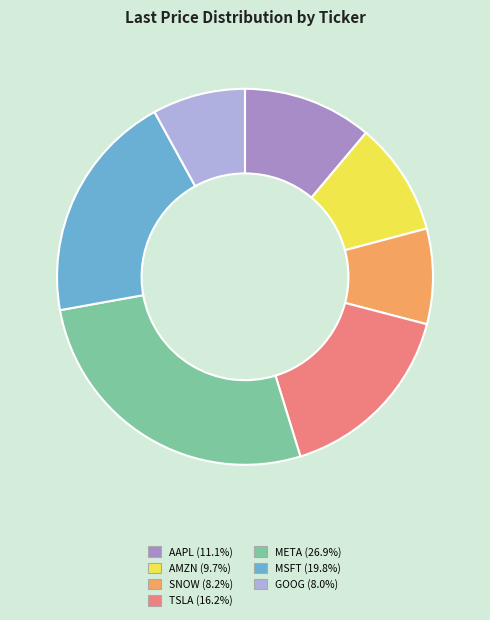

Which slice is the largest?

META